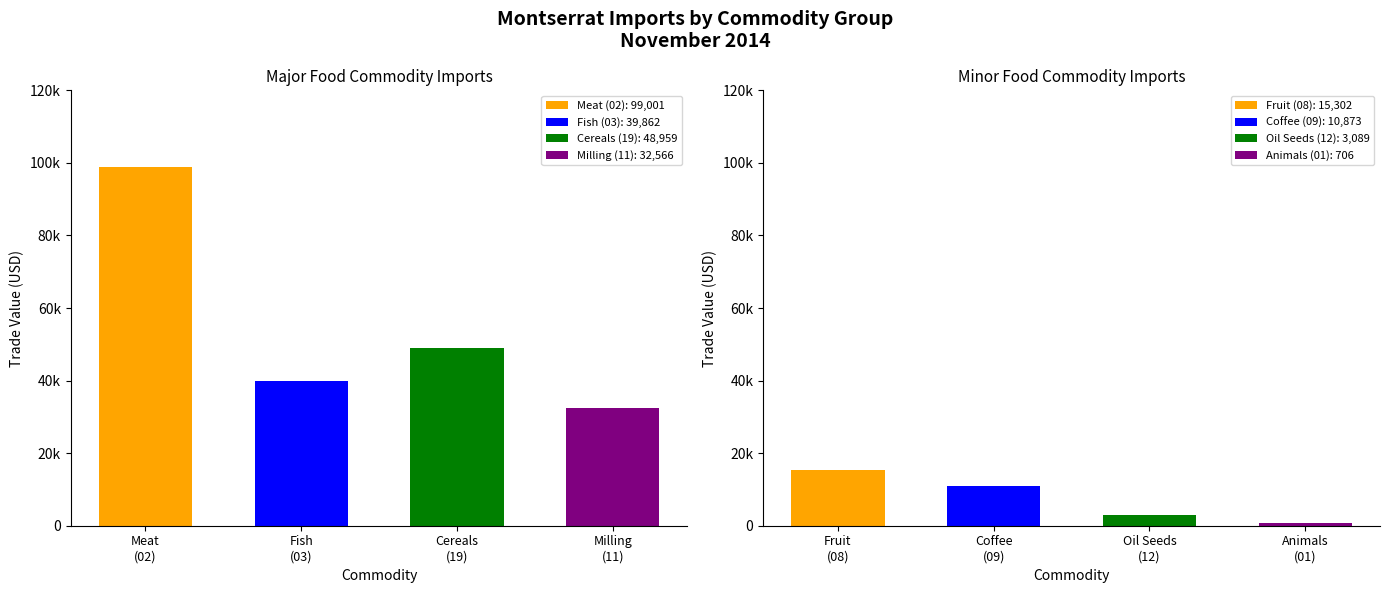

How many bars are there in each group?

4